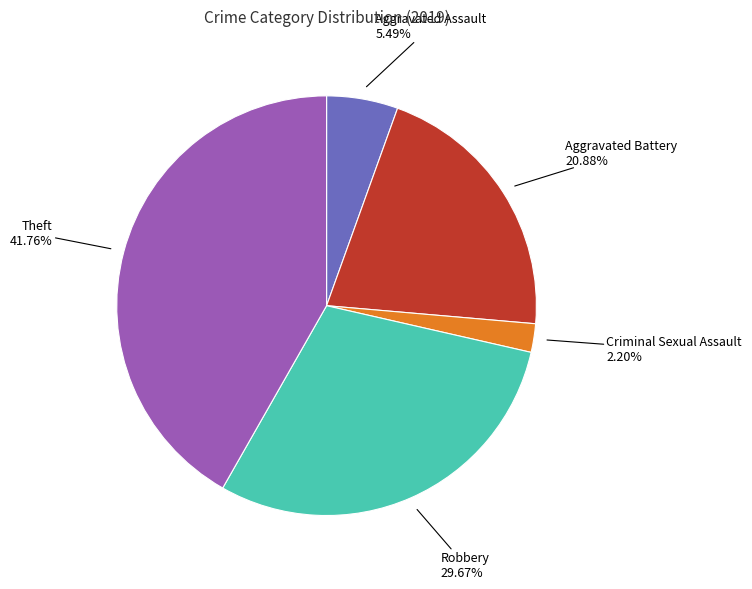

True or false: Aggravated Assault accounts for 5% of the total.

True